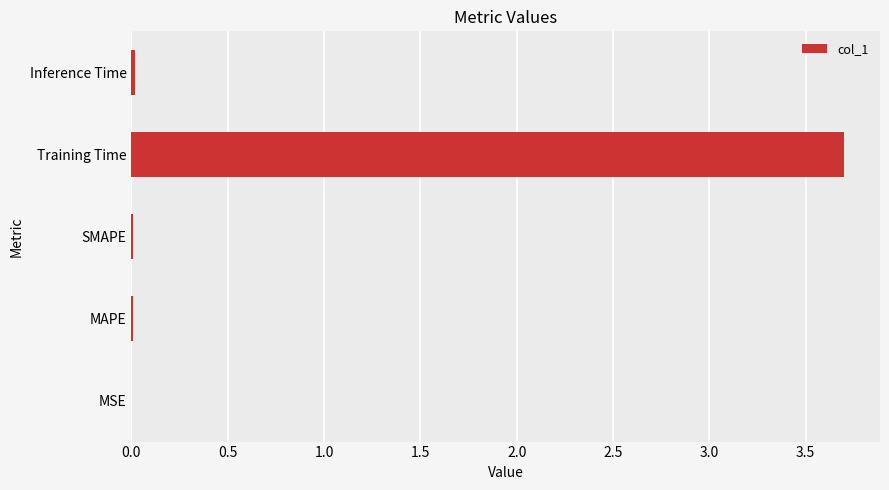

Is it true that the value at MAPE is 0.0?

True